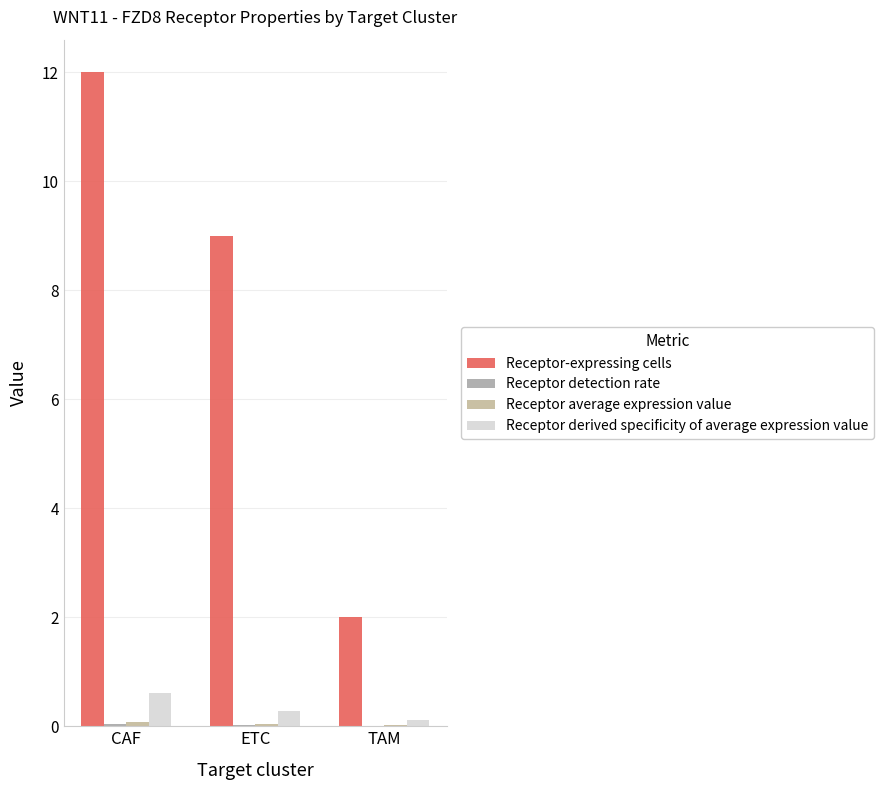

Which category has the highest value across all series?

CAF